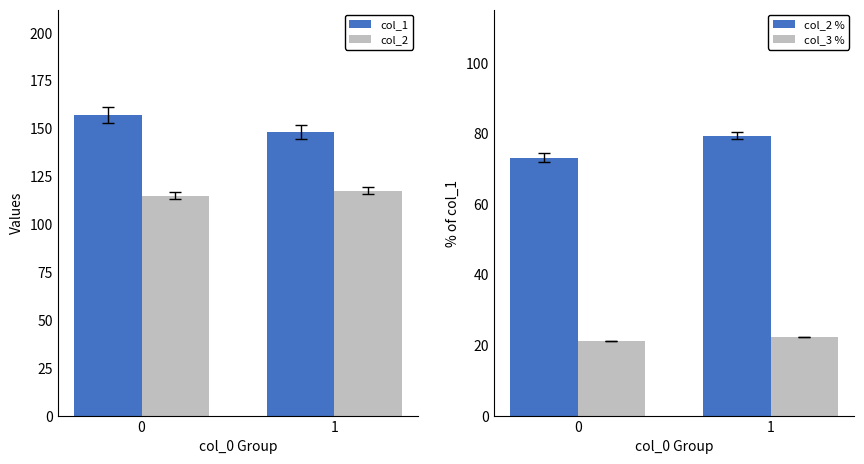

How many data points does each series have?

2